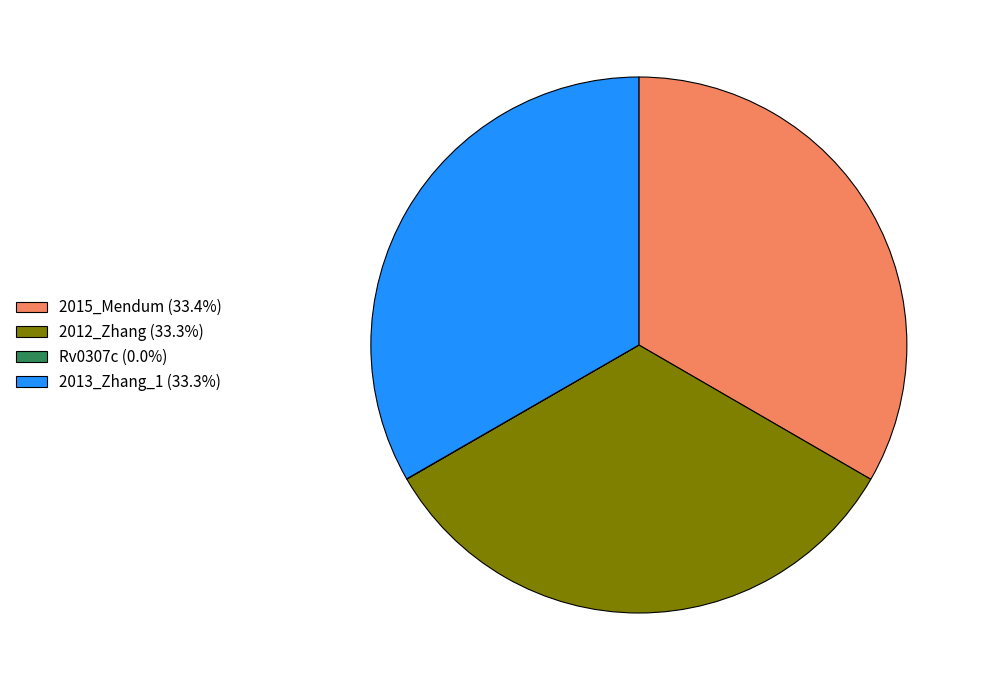

Approximately how many times larger is the value at 2013_Zhang_1 (33.3%) compared to 2012_Zhang (33.3%)?

1.0